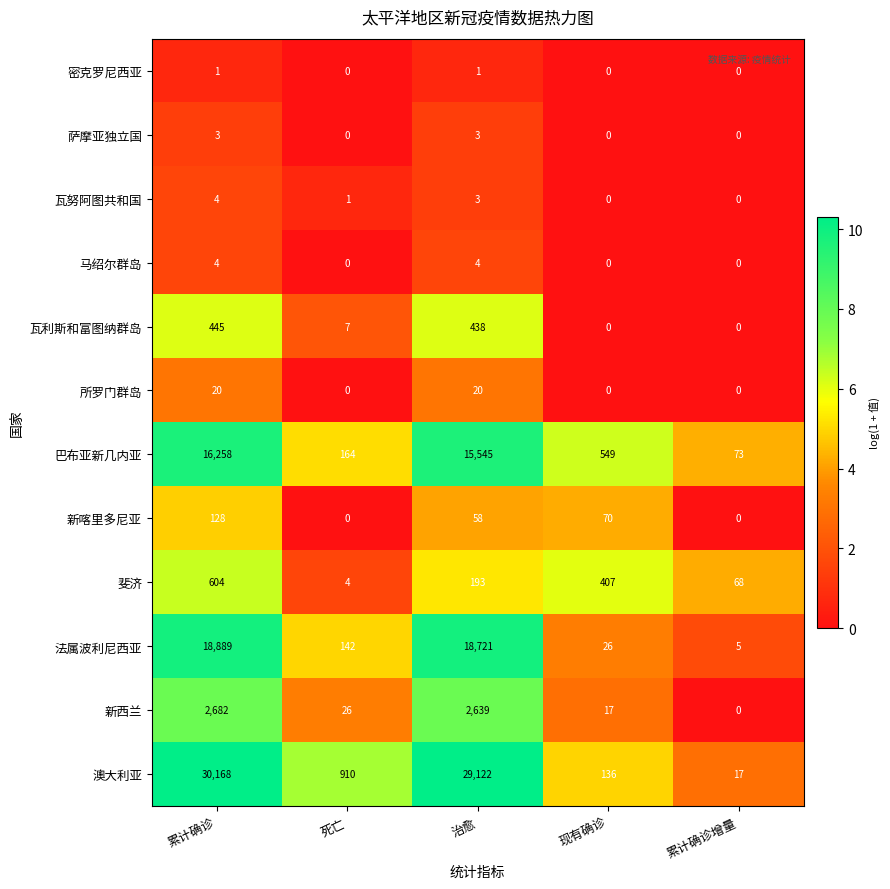

At which label does 澳大利亚 reach its minimum?

累计确诊增量